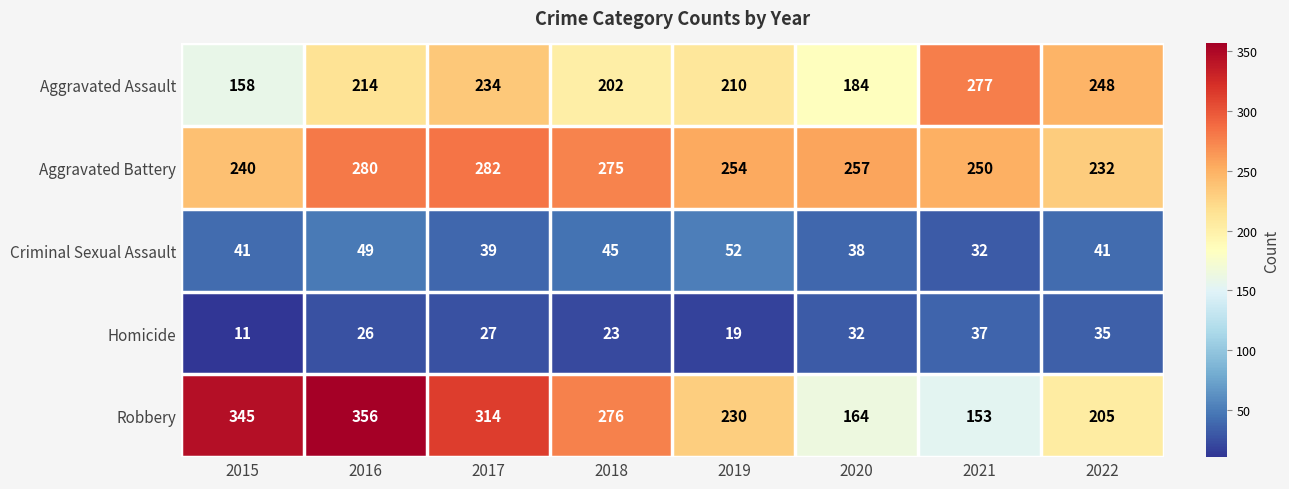

Count the number of categories in the chart.

8